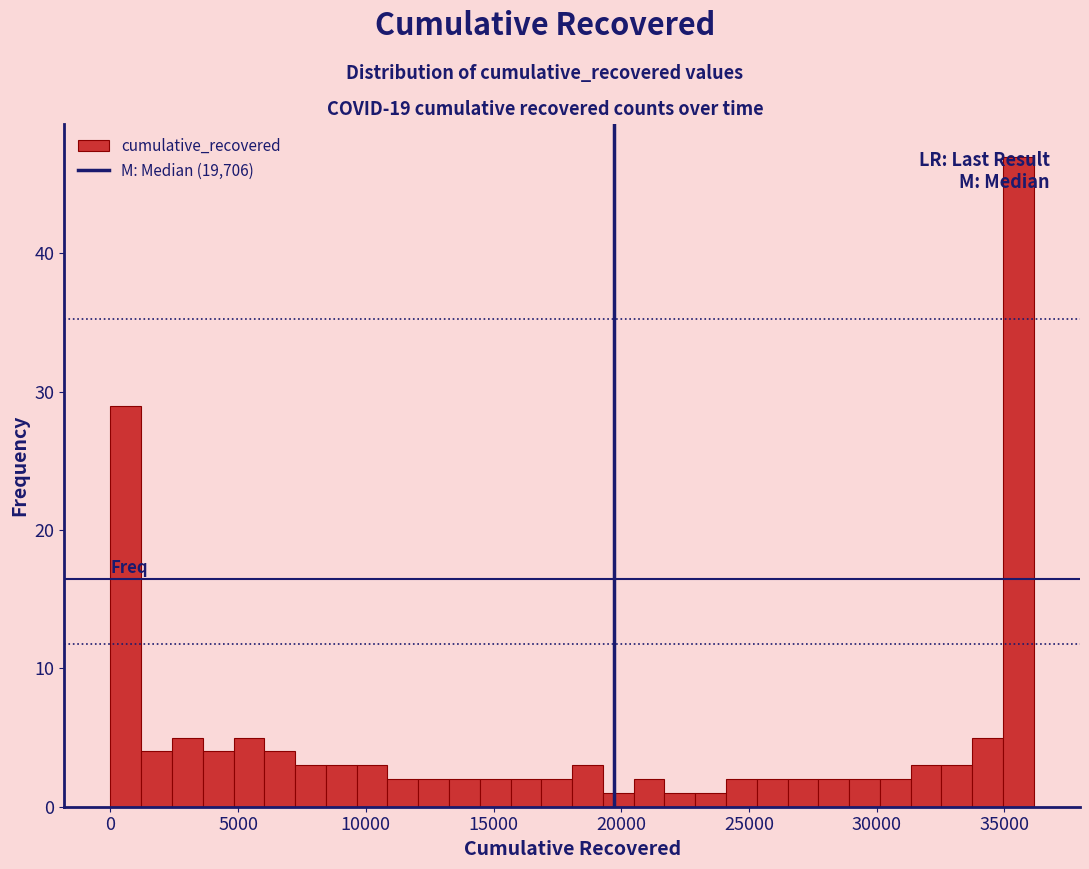

Around what value on the x-axis is the tallest bar? Give the approximate position of its centre, as read against the axis.

35500